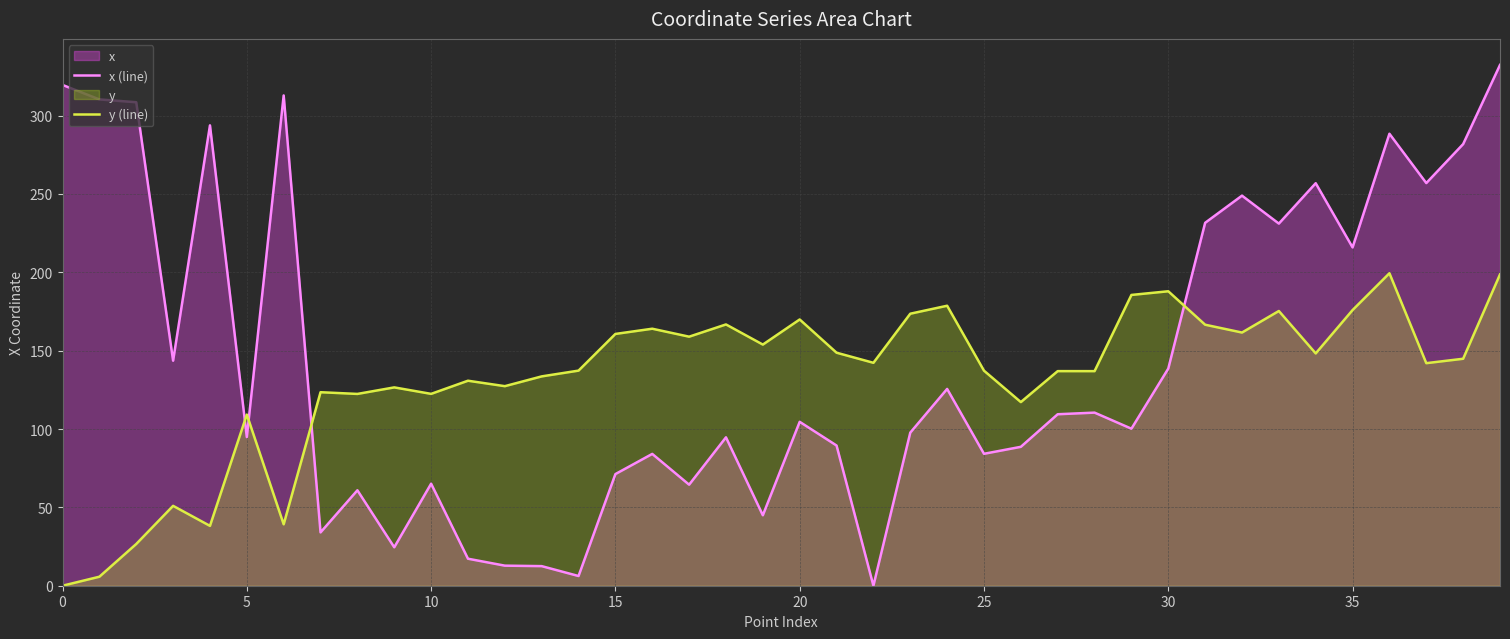

Rank the series at 10 from lowest to highest value.

x (line), y (line)